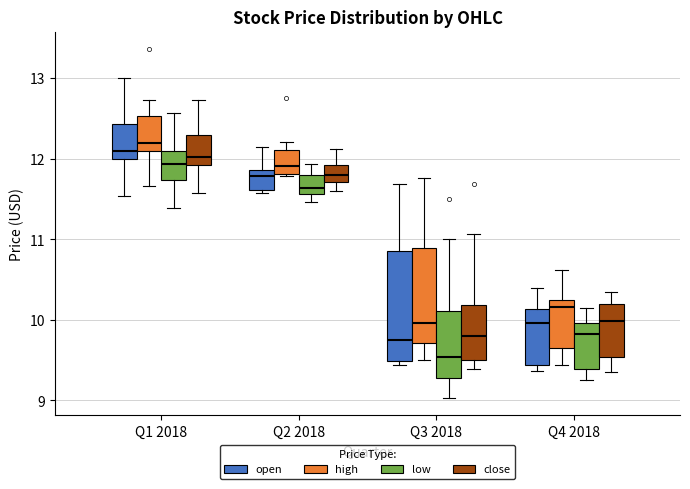

Reading left to right, read every box against the y-axis: the position of its median line, the range the box covers, and the ends of its whiskers. The values are not printed on the chart, so give them approximately, as read against the axis.

Q1 2018 (open): median 12.1, box 12.0 to 12.4, whiskers 11.5 to 13.0
Q1 2018 (high): median 12.2, box 12.1 to 12.5, whiskers 11.7 to 12.7
Q1 2018 (low): median 11.9, box 11.7 to 12.1, whiskers 11.4 to 12.6
Q1 2018 (close): median 12.0, box 11.9 to 12.3, whiskers 11.6 to 12.7
Q2 2018 (open): median 11.8, box 11.6 to 11.9, whiskers 11.6 (just below the box's lower edge) to 12.1
Q2 2018 (high): median 11.9, box 11.8 to 12.1, whiskers 11.8 to 12.2
Q2 2018 (low): median 11.6 (just above the box's lower edge), box 11.6 to 11.8, whiskers 11.5 to 11.9
Q2 2018 (close): median 11.8, box 11.7 to 11.9, whiskers 11.6 to 12.1
Q3 2018 (open): median 9.7, box 9.5 to 10.9, whiskers 9.4 to 11.7
Q3 2018 (high): median 10.0, box 9.7 to 10.9, whiskers 9.5 to 11.8
Q3 2018 (low): median 9.5, box 9.3 to 10.1, whiskers 9.0 to 11.0
Q3 2018 (close): median 9.8, box 9.5 to 10.2, whiskers 9.4 to 11.1
Q4 2018 (open): median 10.0, box 9.4 to 10.1, whiskers 9.4 (just below the box's lower edge) to 10.4
Q4 2018 (high): median 10.2 (just below the box's upper edge), box 9.7 to 10.2, whiskers 9.4 to 10.6
Q4 2018 (low): median 9.8, box 9.4 to 10.0, whiskers 9.3 to 10.2
Q4 2018 (close): median 10.0, box 9.5 to 10.2, whiskers 9.4 to 10.4